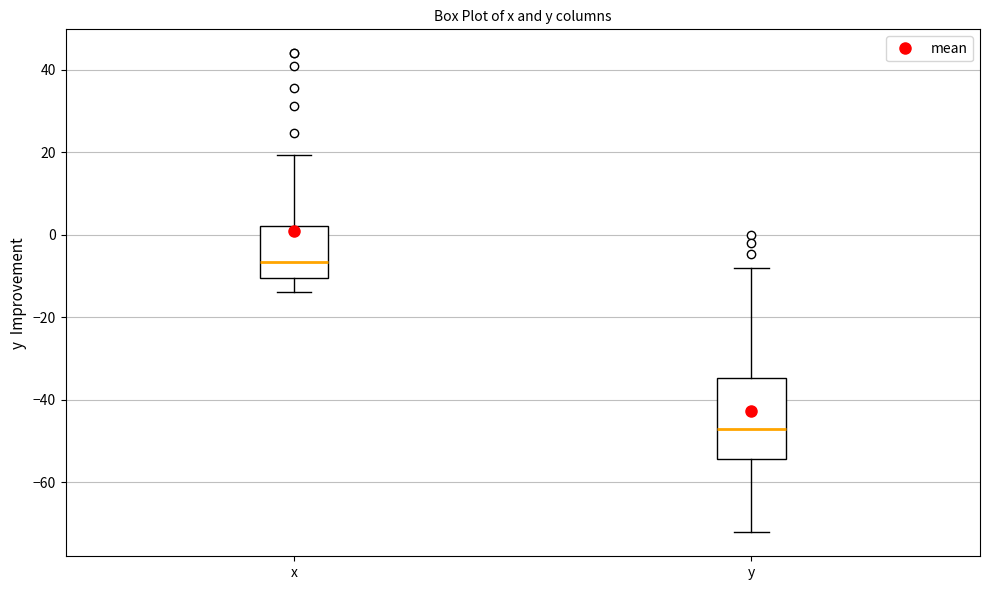

Reading left to right, read every box against the y-axis: the position of its median line, the range the box covers, and the ends of its whiskers. The values are not printed on the chart, so give them approximately, as read against the axis.

x: median -6, box -10 to 2, whiskers -14 to 20
y: median -48, box -54 to -34, whiskers -72 to -8